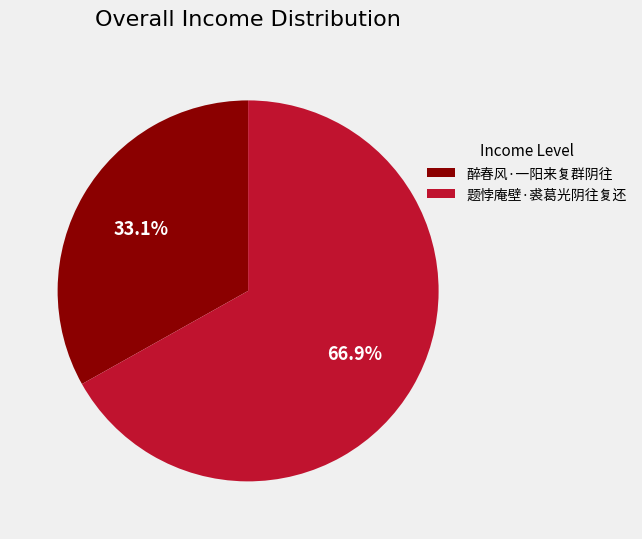

The 题悖庵壁·裘葛光阴往复还 slice represents 80% of the pie. True or false?

False